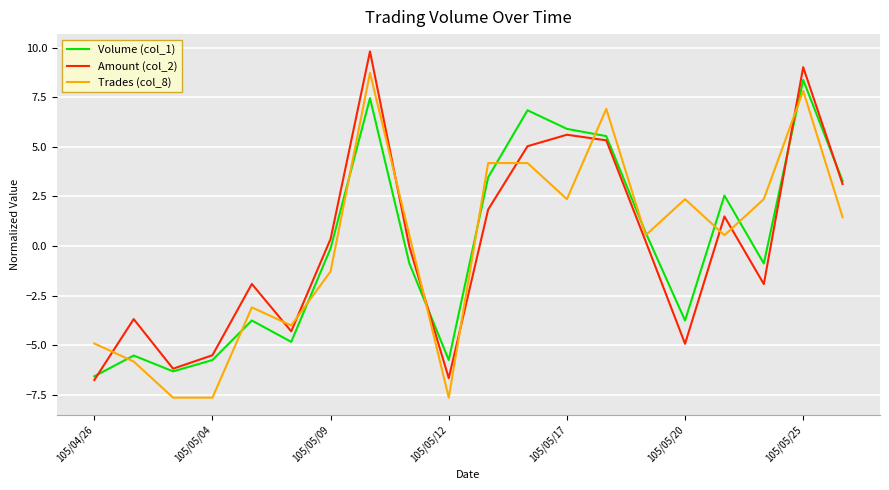

What is the smallest value displayed?

-7.6